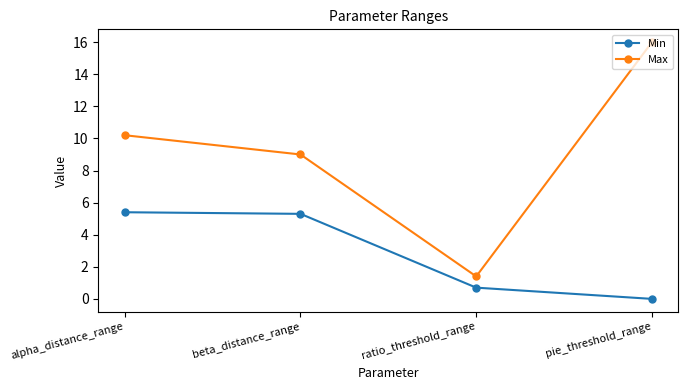

At which category is the sum across all series the highest?

pie_threshold_range